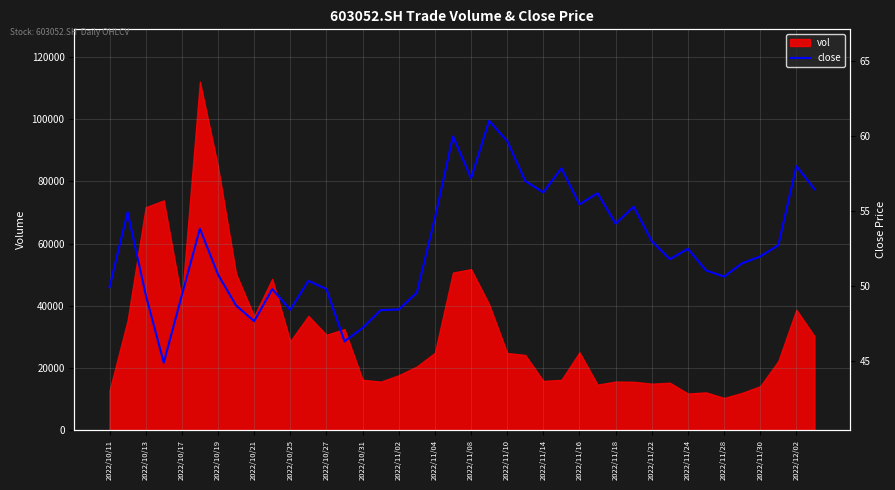

The value of vol at 2022/11/18 is 15632.8. True or false?

True